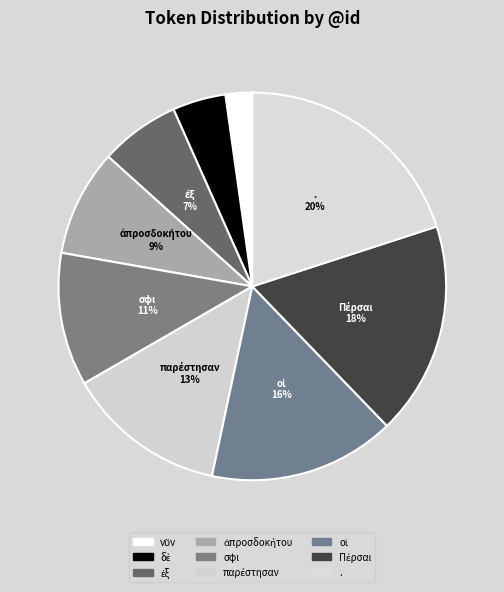

Count the number of slices in the pie.

9